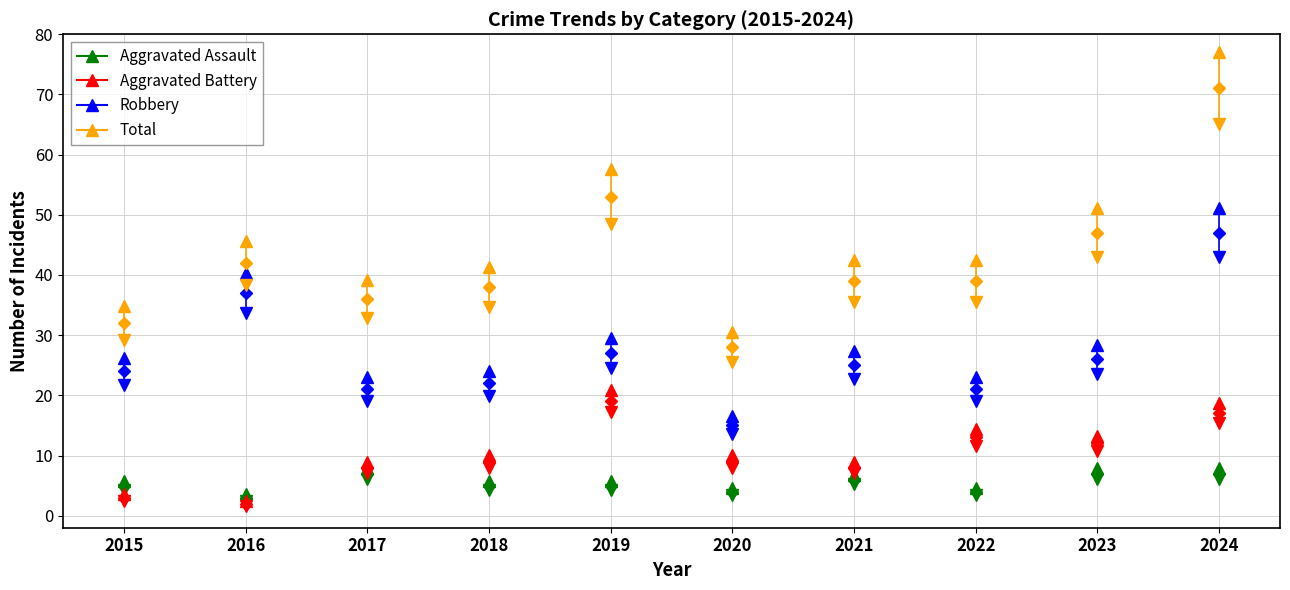

Reading left to right, what are all the values shown in this chart?

Aggravated Assault: 5	3	7	5	5	4	6	4	7	7
Aggravated Battery: 3	2	8	9	19	9	8	13	12	17
Robbery: 24	37	21	22	27	15	25	21	26	47
Total: 32	42	36	38	53	28	39	39	47	71